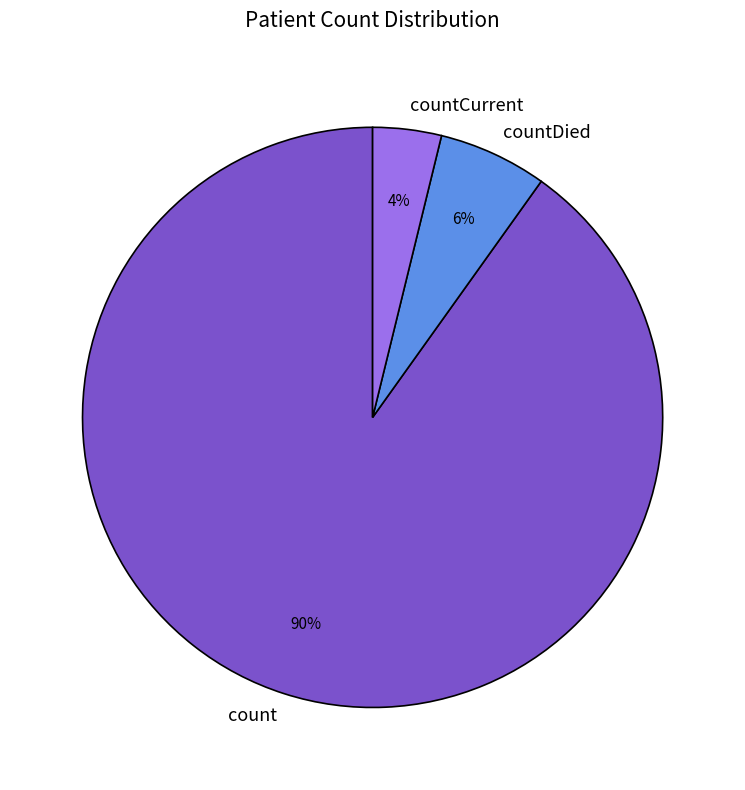

To the nearest percent, what percentage of the pie is countDied?

6%